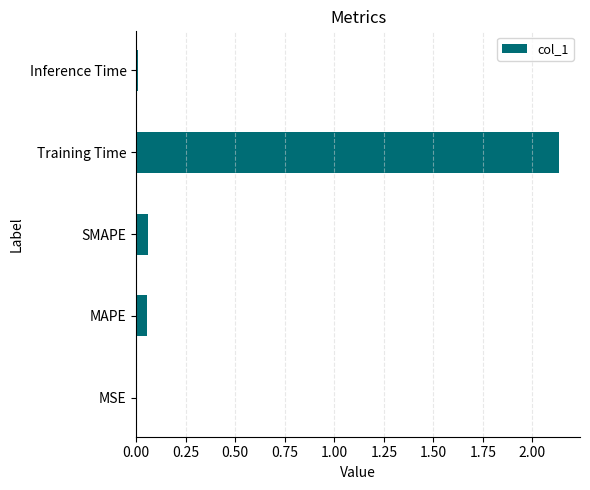

Which category has the highest value across all series?

Training Time